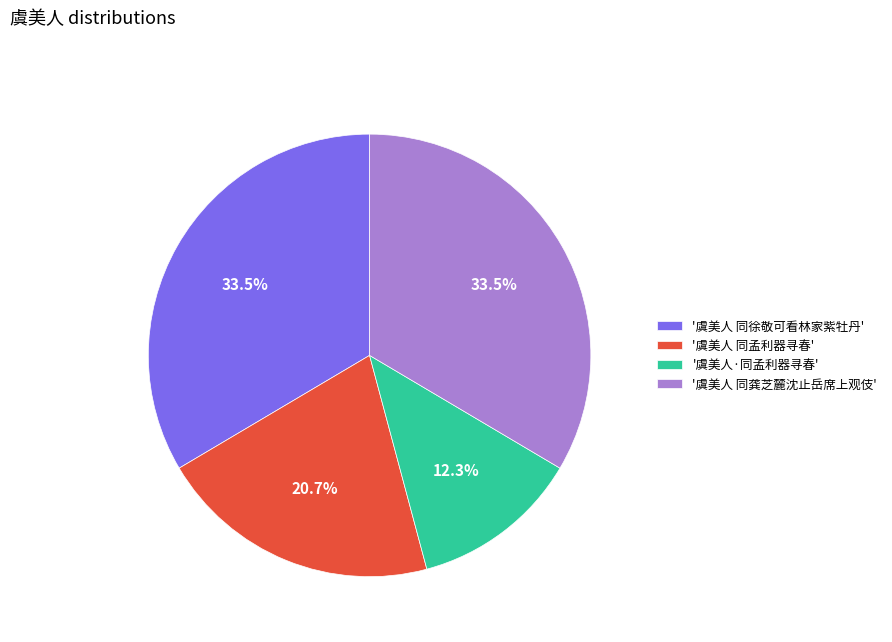

What is the total percentage of '虞美人 同孟利器寻春' and '虞美人 同徐敬可看林家紫牡丹'?

54.2%